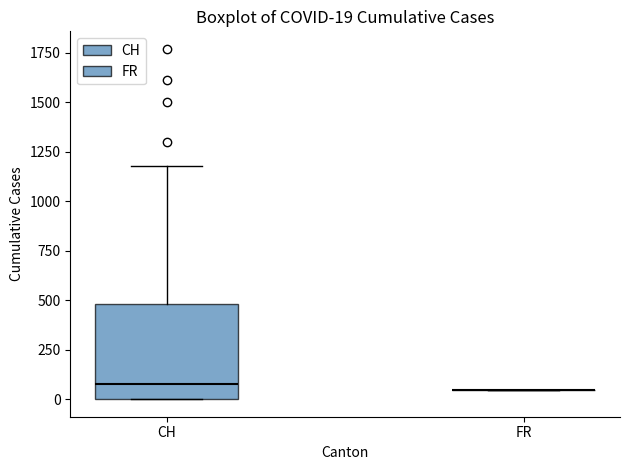

Which box is the tallest, from its lower edge to its upper edge?

CH